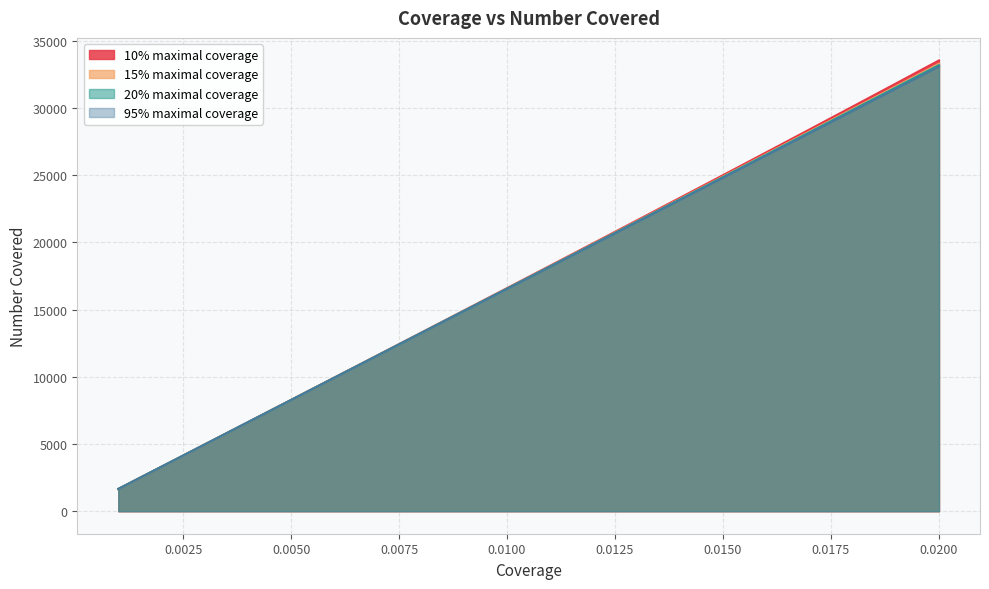

Between 0.005 and 0.018, which series saw the biggest shift?

10% maximal coverage